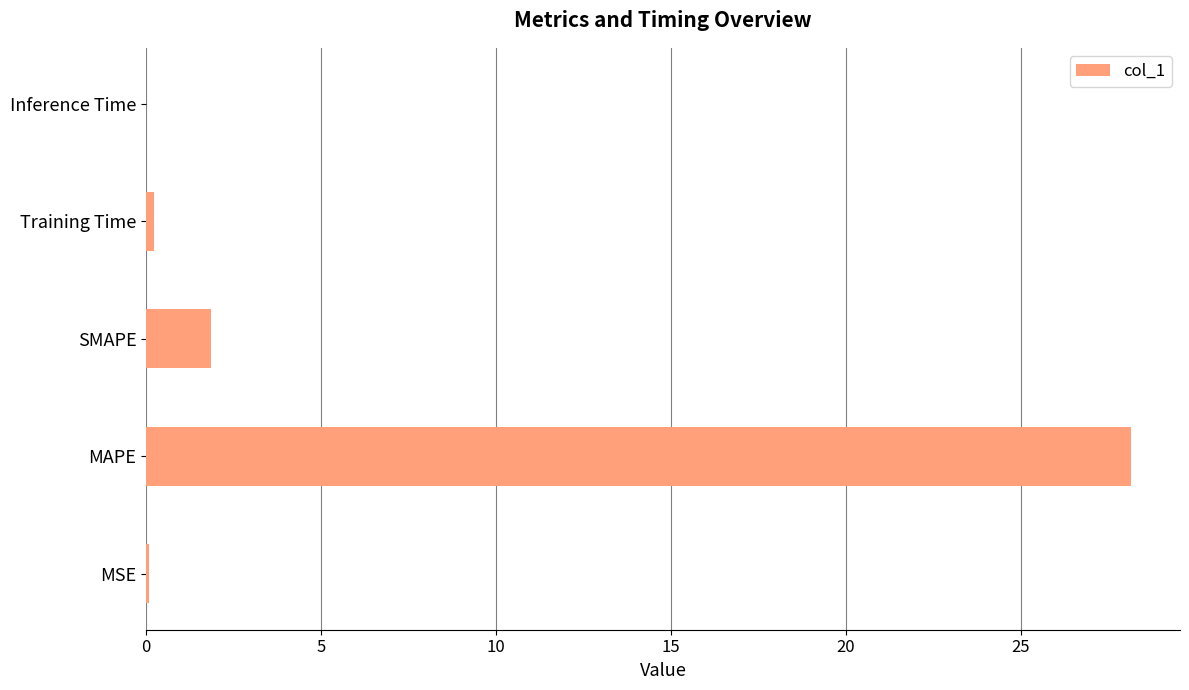

Between Training Time and MAPE, which is larger?

MAPE